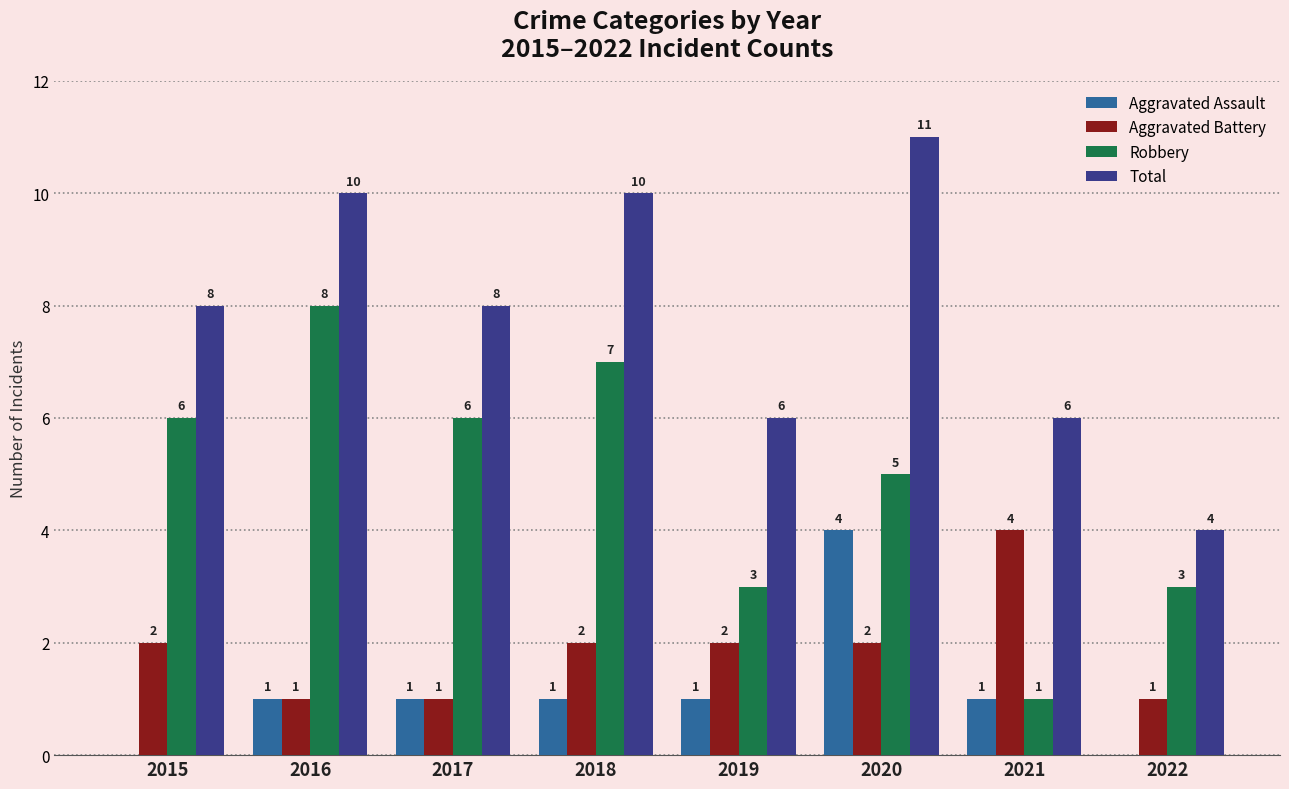

Reading left to right, list all the values displayed in this chart.

Aggravated Assault: 0	1	1	1	1	4	1	0
Aggravated Battery: 2	1	1	2	2	2	4	1
Robbery: 6	8	6	7	3	5	1	3
Total: 8	10	8	10	6	11	6	4